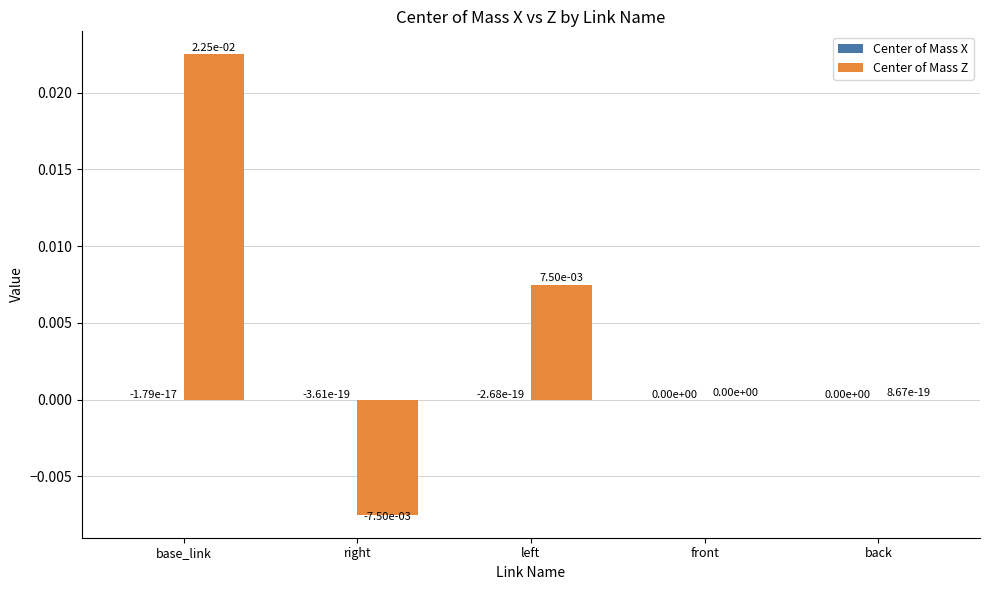

Where does the Center of Mass Z series first go above 0?

base_link